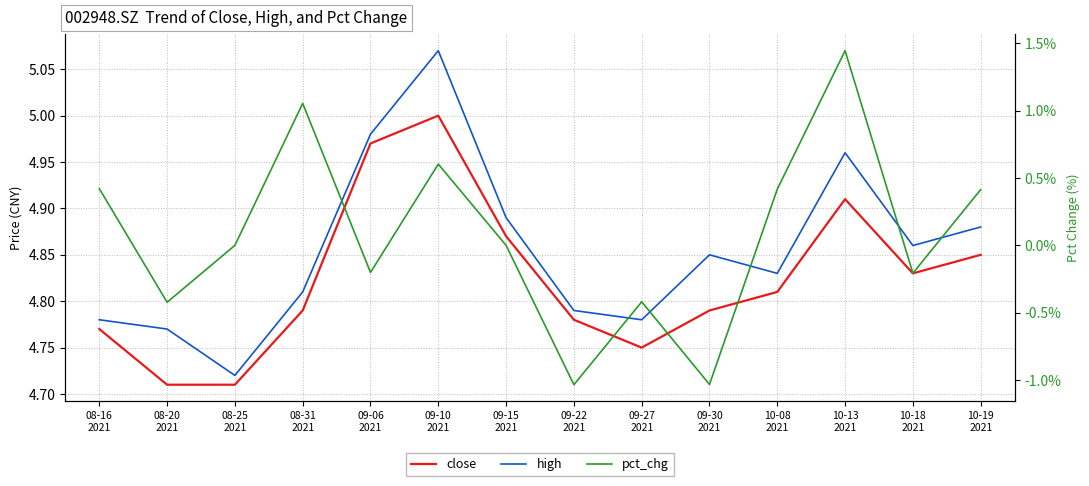

The value of pct_chg at 10-08
2021 is 0.4. True or false?

True